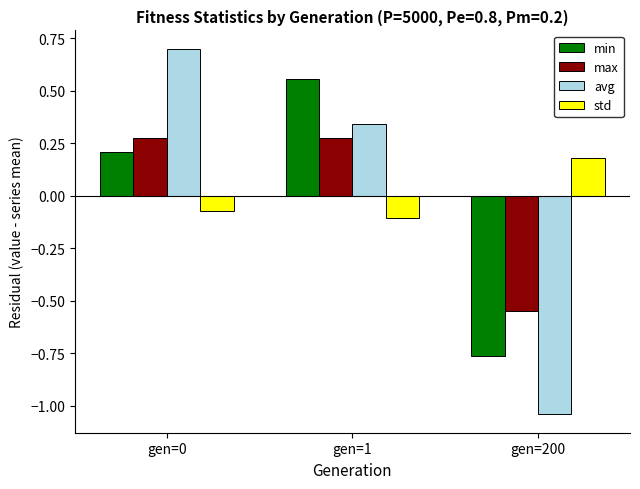

How many data points in min are above 0?

2